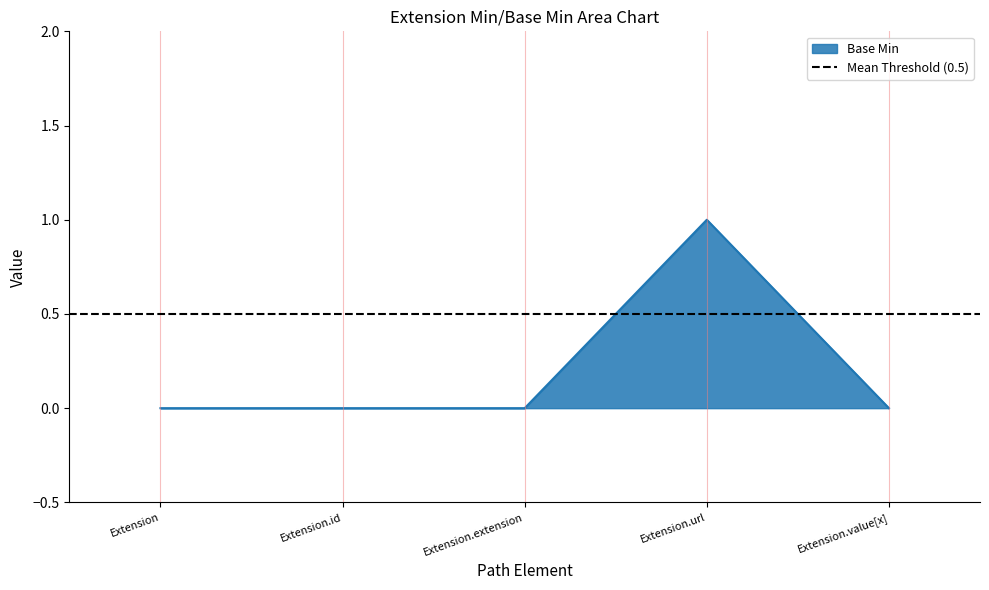

What is the greatest value displayed?

1